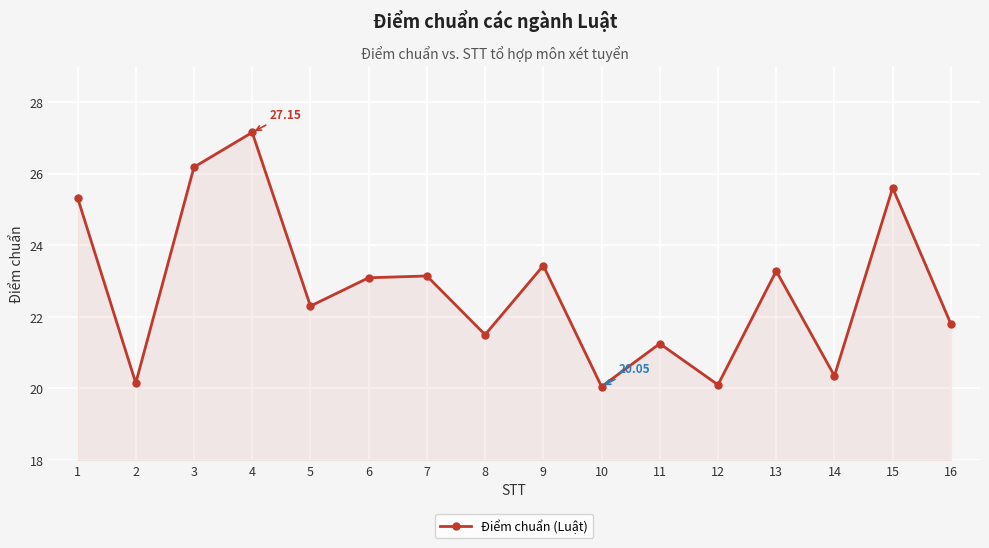

What is the difference between the maximum and minimum values?

7.1